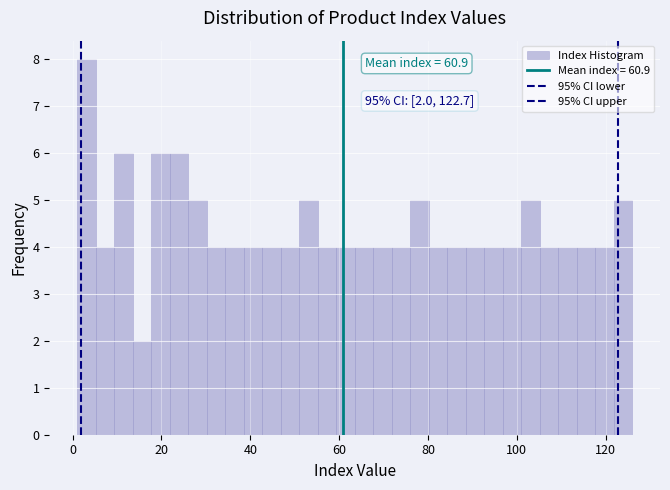

Read against the x-axis, roughly where is the centre of the tallest bar?

4